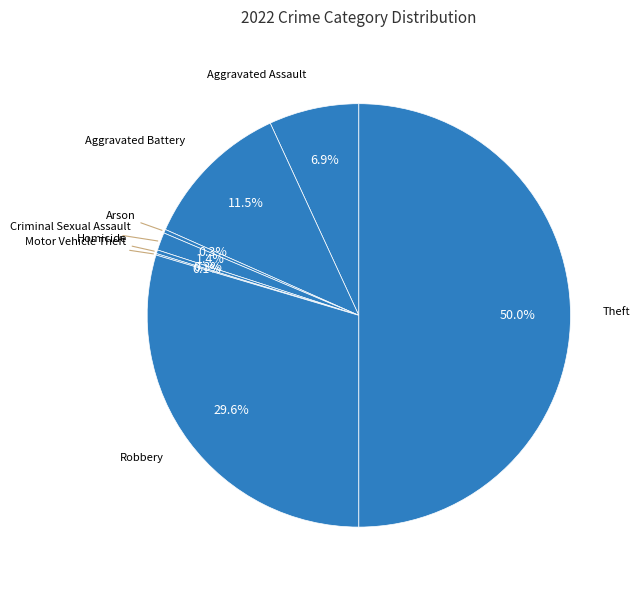

Which category has the biggest portion of the pie?

Theft